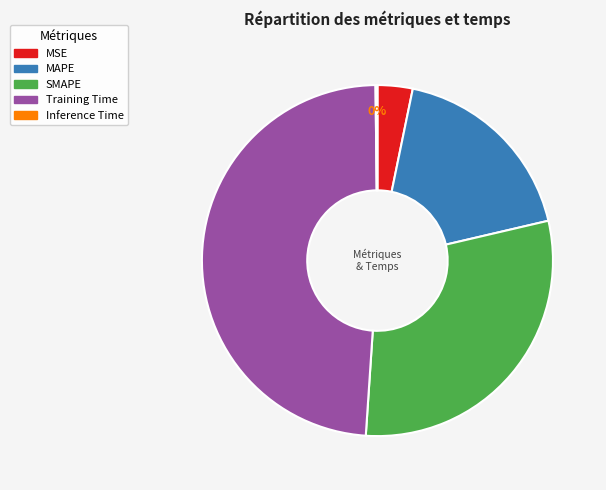

What is the largest slice in the pie chart?

Training Time